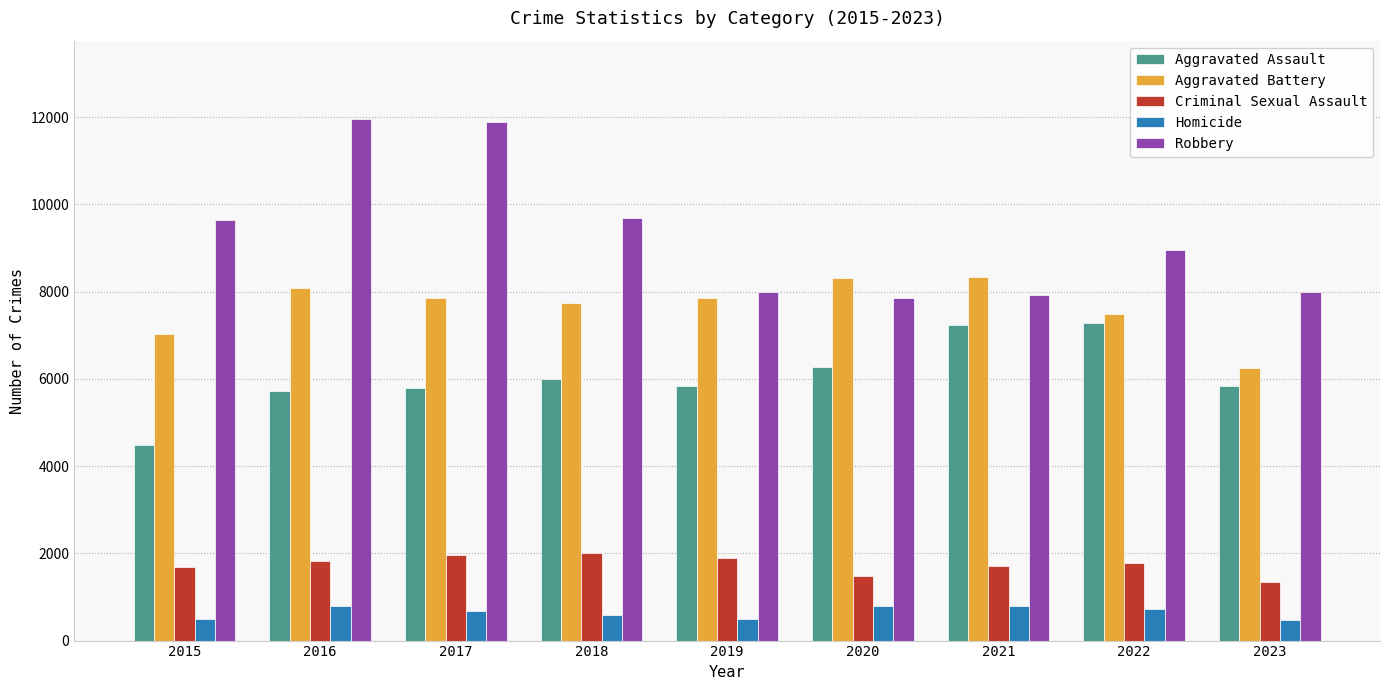

Which series changed the most between 2016 and 2022?

Robbery